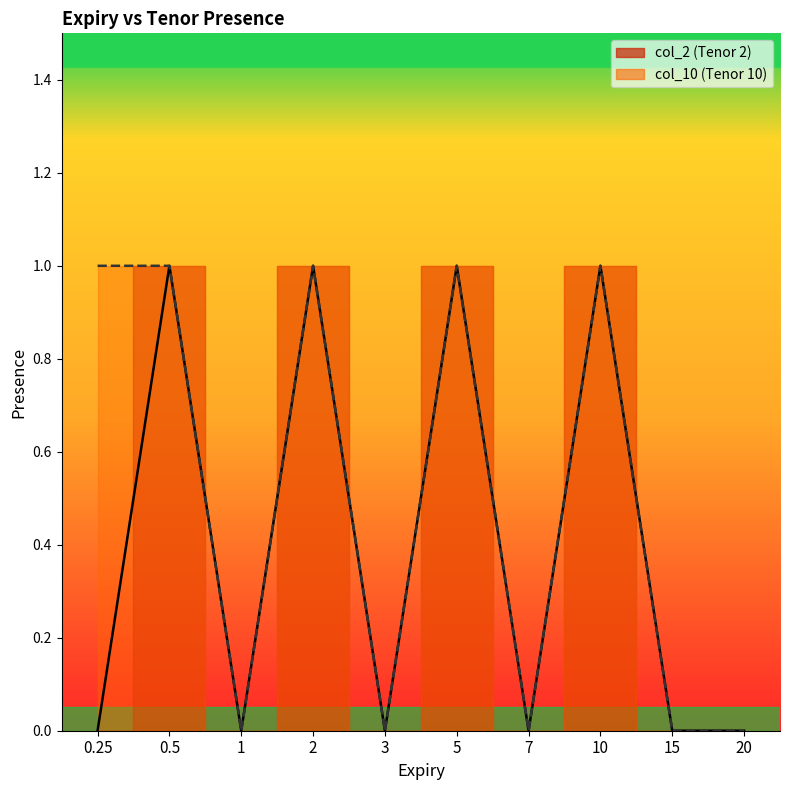

What is the difference between the second highest and minimum values in the col_2 series?

1